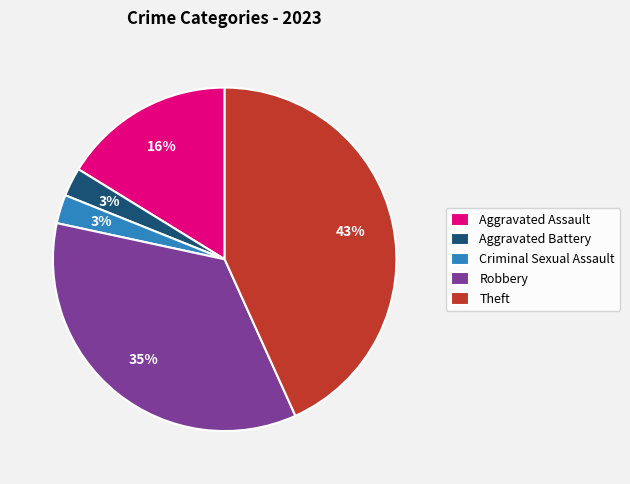

Does Criminal Sexual Assault represent more than half of the total?

No